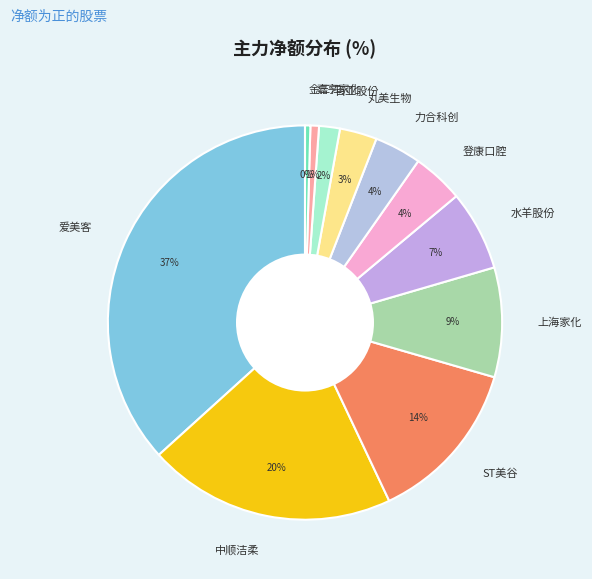

The 金三江 slice represents 0% of the pie. True or false?

True